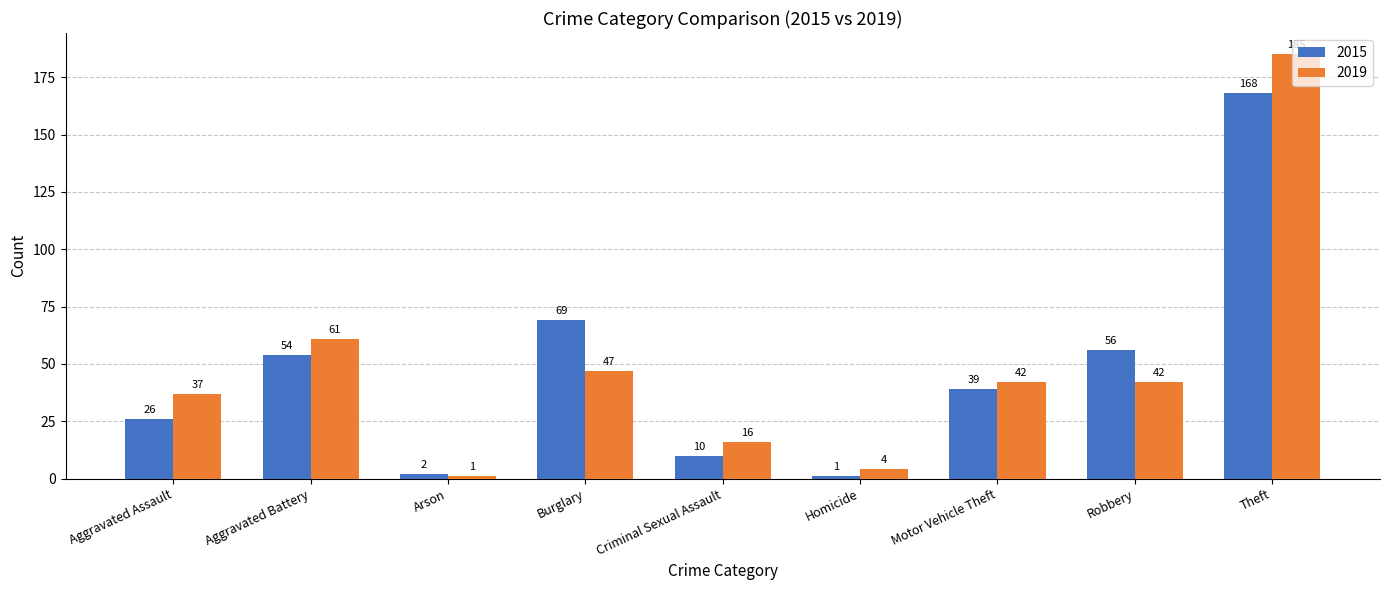

Does the chart contain stacked bars?

No